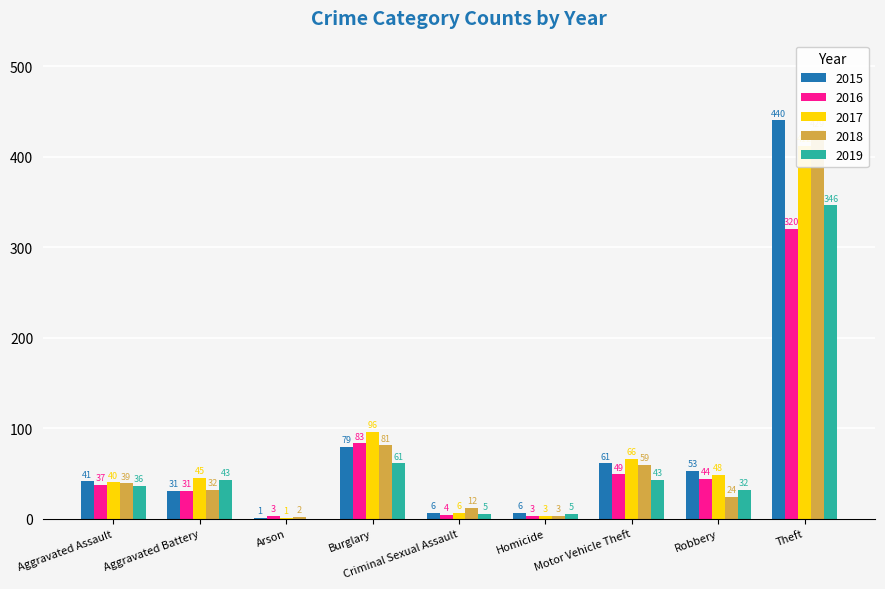

Reading left to right, what are all the values shown in this chart?

2015: Aggravated Assault=41	Aggravated Battery=31	Arson=1	Burglary=79	Criminal Sexual Assault=6	Homicide=6	Motor Vehicle Theft=61	Robbery=53	Theft=440
2016: Aggravated Assault=37	Aggravated Battery=31	Arson=3	Burglary=83	Criminal Sexual Assault=4	Homicide=3	Motor Vehicle Theft=49	Robbery=44	Theft=320
2017: Aggravated Assault=40	Aggravated Battery=45	Arson=1	Burglary=96	Criminal Sexual Assault=6	Homicide=3	Motor Vehicle Theft=66	Robbery=48	Theft=412
2018: Aggravated Assault=39	Aggravated Battery=32	Arson=2	Burglary=81	Criminal Sexual Assault=12	Homicide=3	Motor Vehicle Theft=59	Robbery=24	Theft=429
2019: Aggravated Assault=36	Aggravated Battery=43	Arson=0	Burglary=61	Criminal Sexual Assault=5	Homicide=5	Motor Vehicle Theft=43	Robbery=32	Theft=346